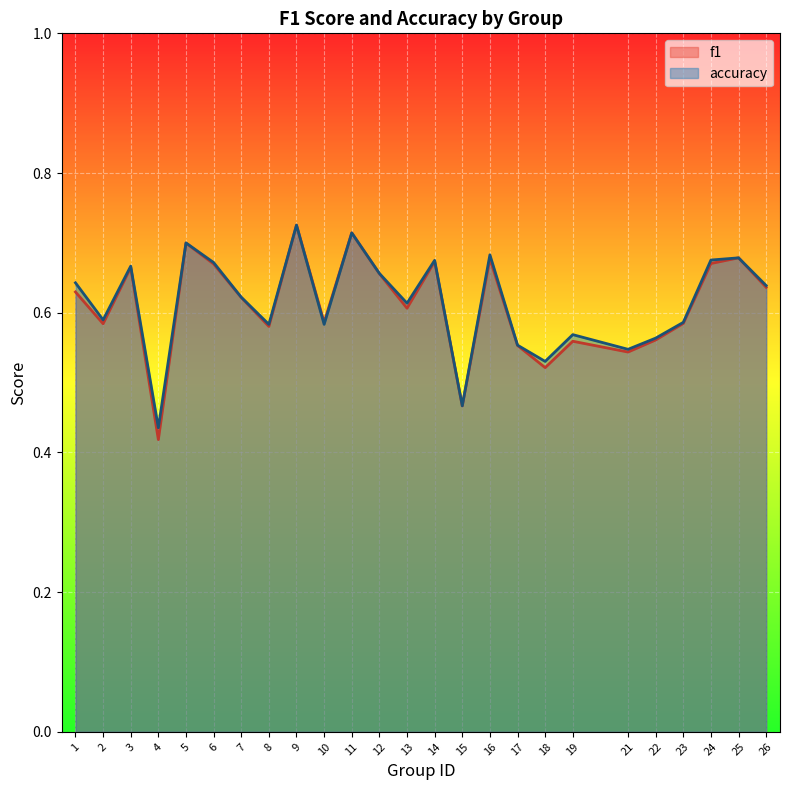

How many categories are shown in the chart?

25